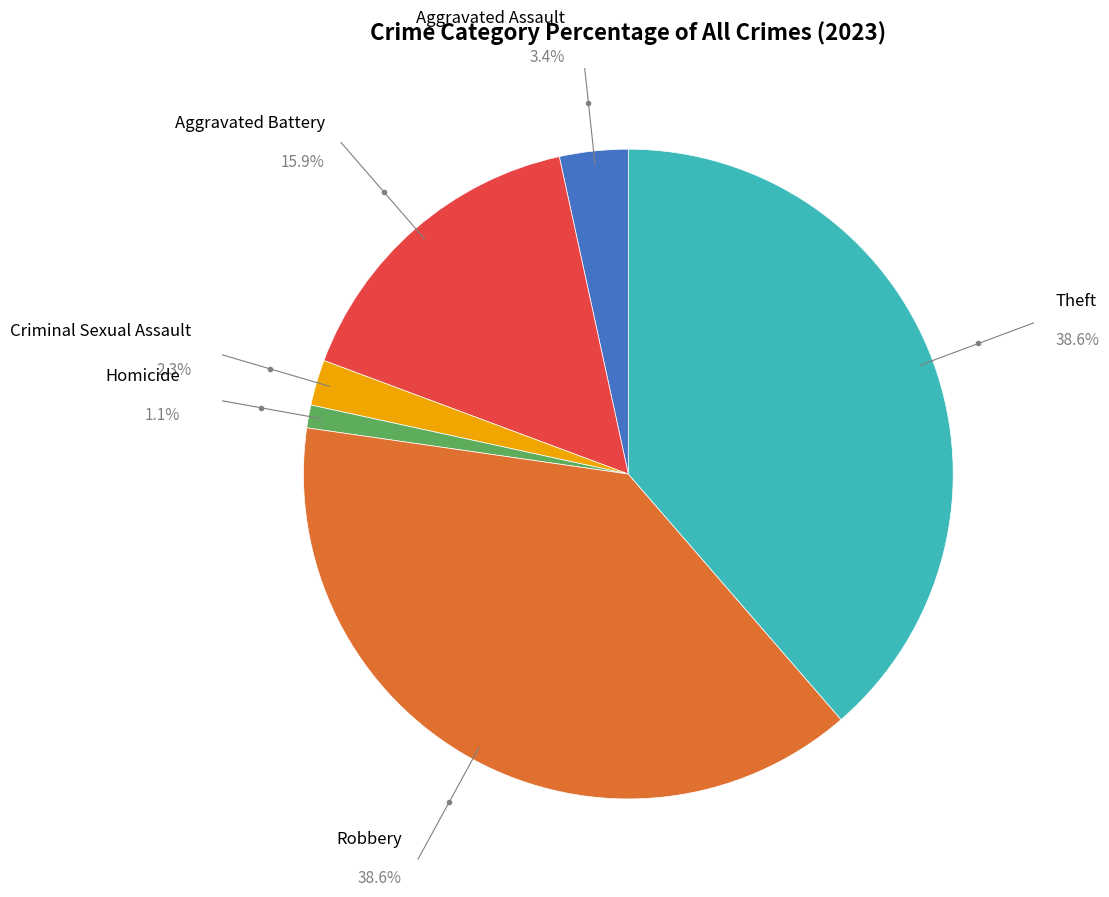

How many slices are in this pie chart?

6